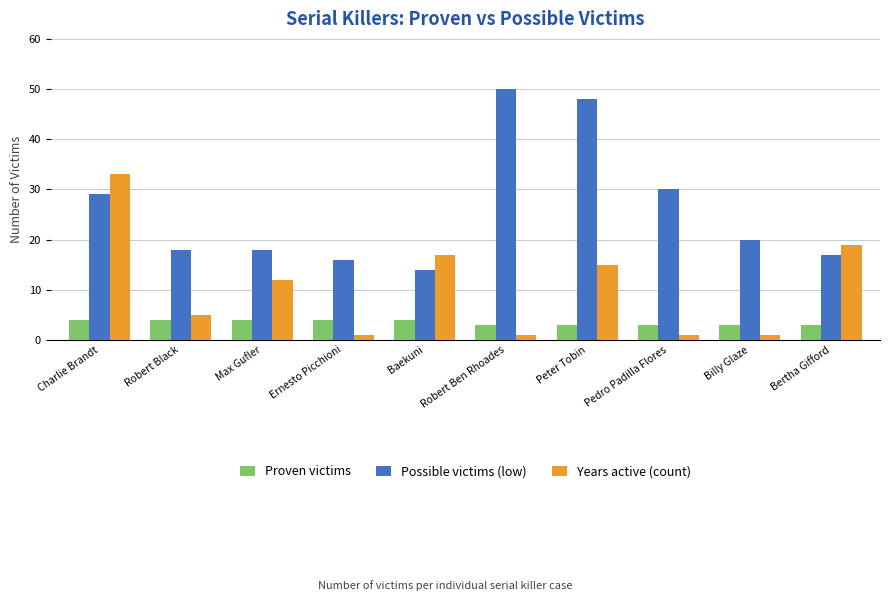

List the series in order of their peak value, lowest first.

Proven victims, Years active (count), Possible victims (low)